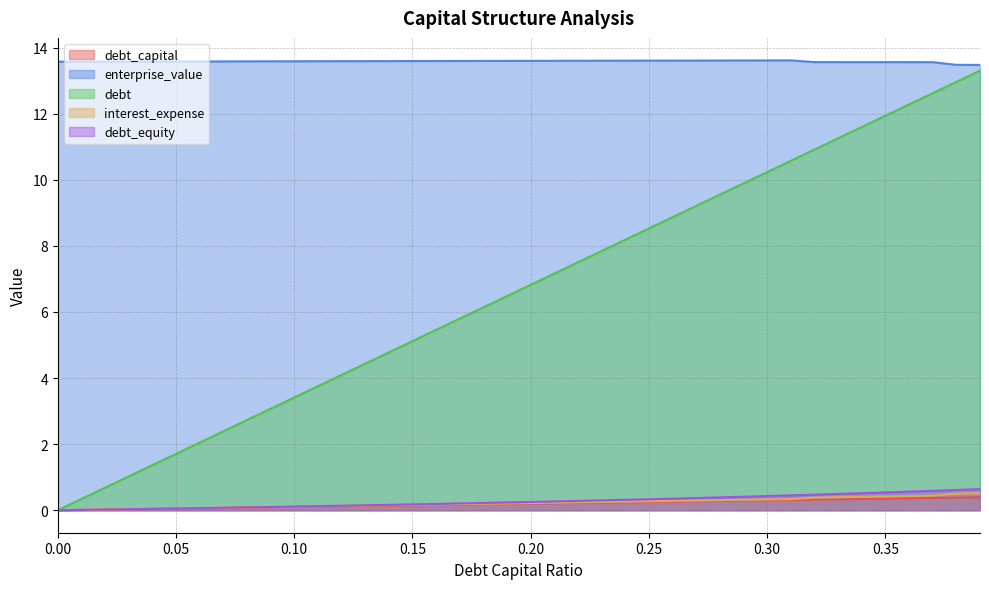

True or false: interest_expense has more than 1 points higher than both neighbors.

False